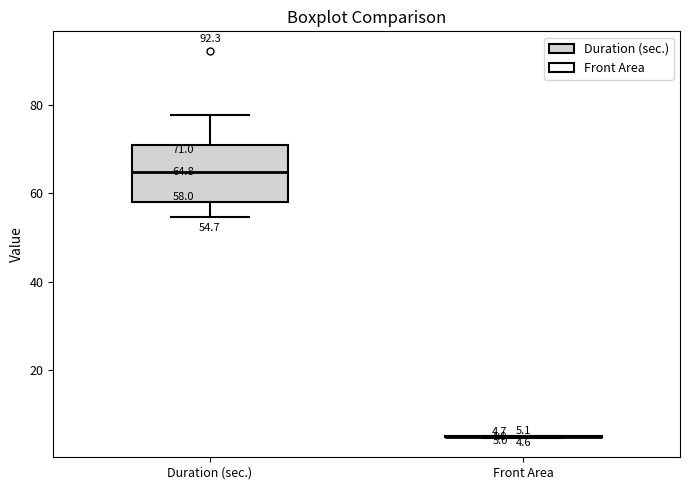

Comparing the boxes themselves (not the whiskers), which one is the tallest?

Duration (sec.)